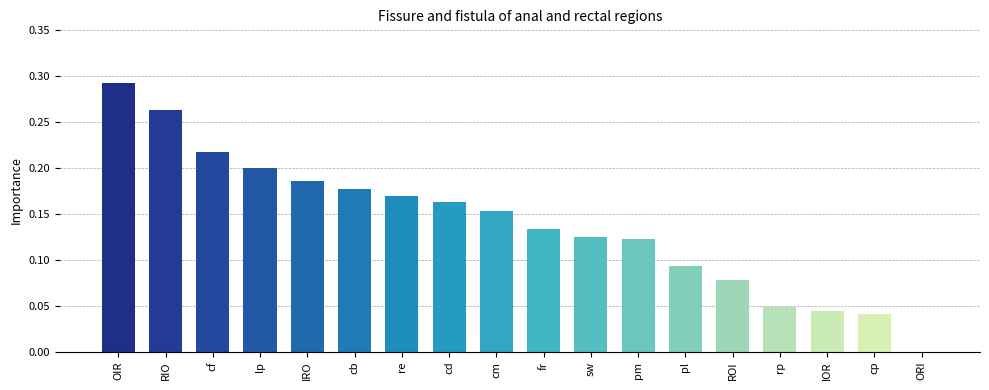

The value at cb is 0.2. True or false?

True